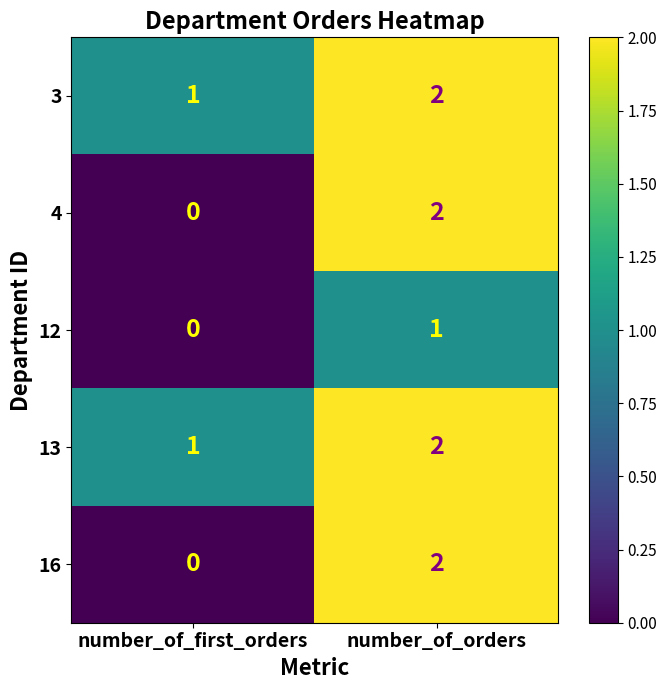

What is the sum of all 13 values?

3